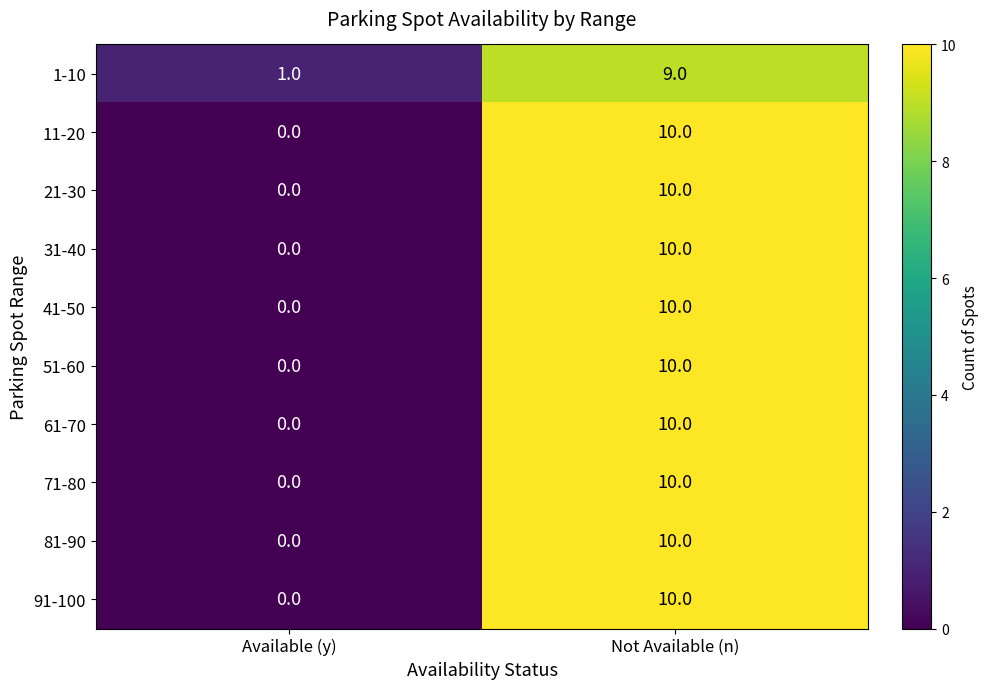

Is it true that 41-50 equals 0 at Available (y)?

True